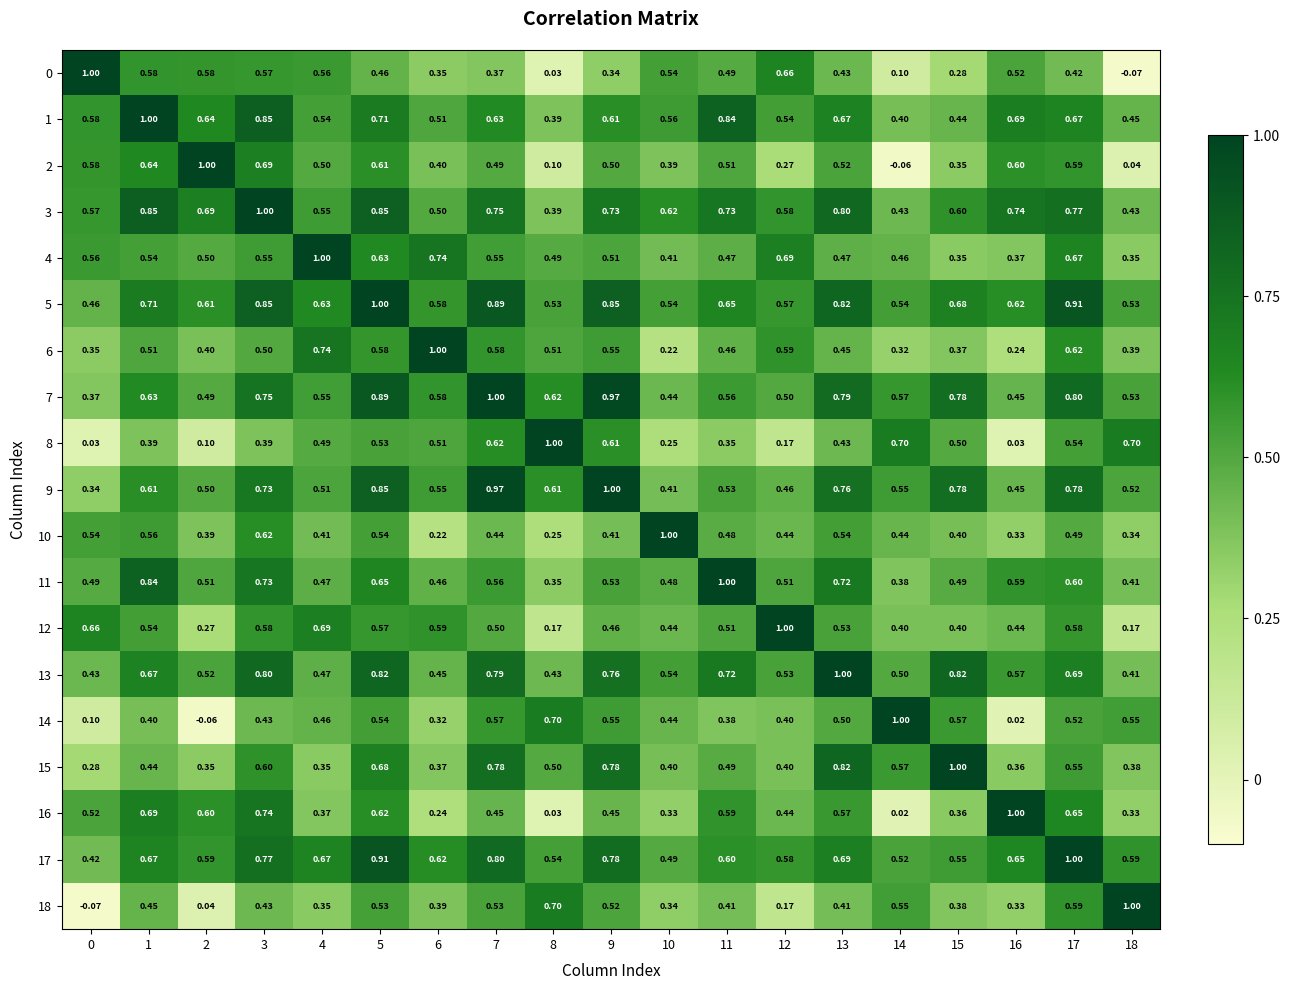

Is the value of 7 at 4 greater than the value of 8 at 9?

No